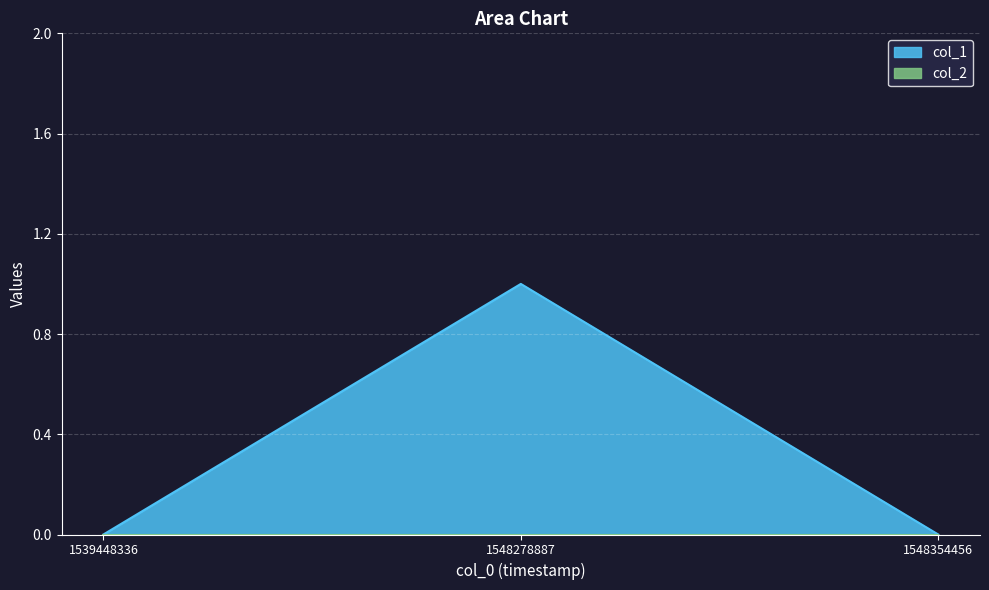

Rank the categories by value from highest to lowest.

1548278887, 1539448336, 1548354456